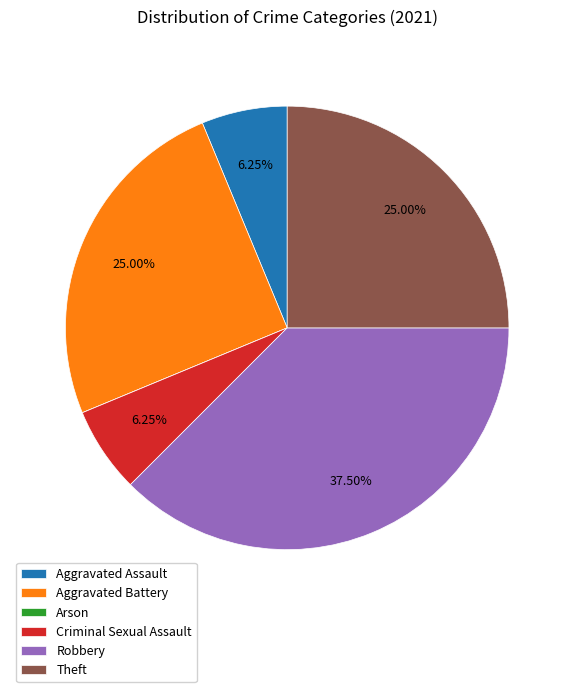

Is there a majority slice in this chart?

No